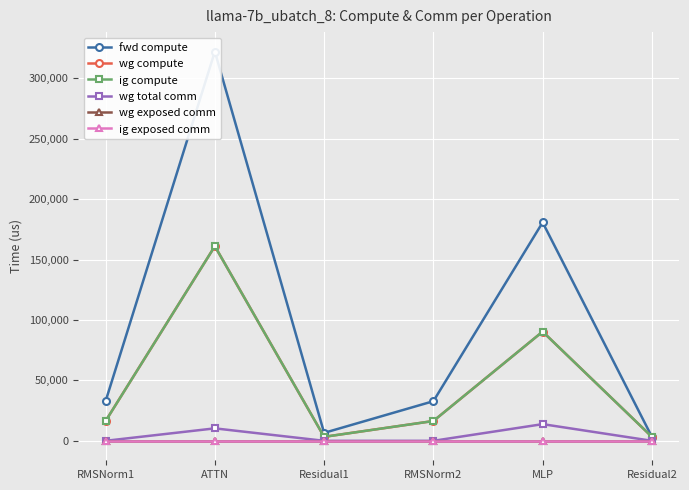

The value of ig exposed comm at Residual1 is 0.0. True or false?

True